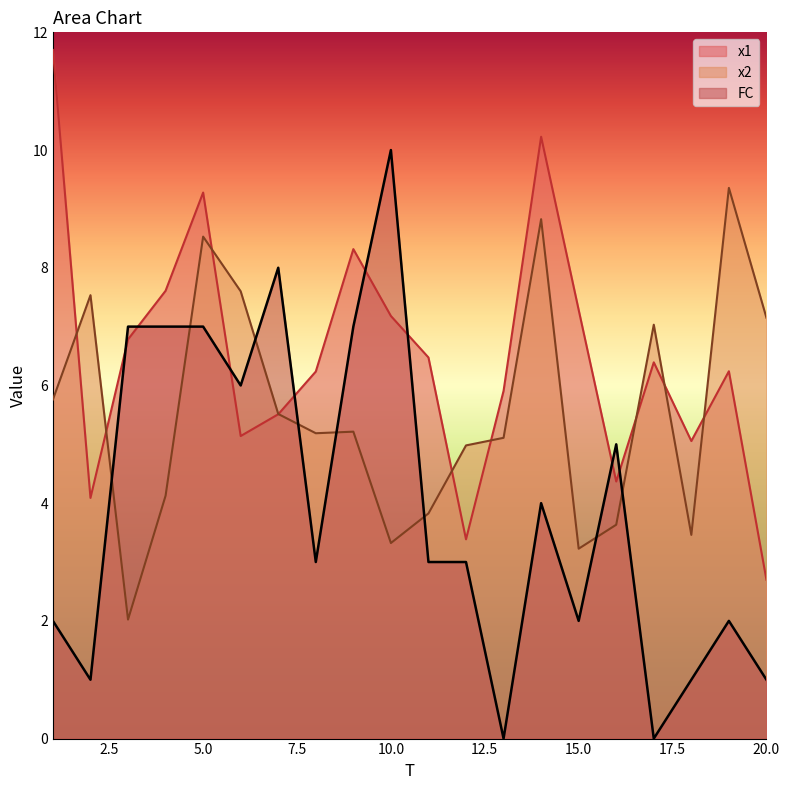

What is the average value of the x2 series?

5.6